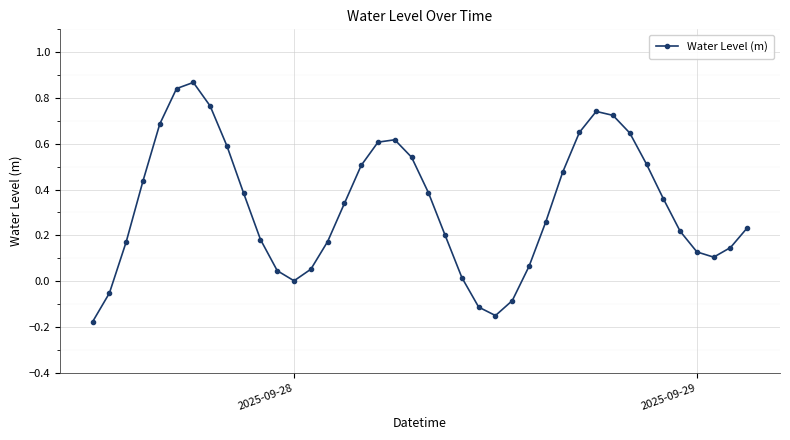

Count the number of categories in the chart.

40